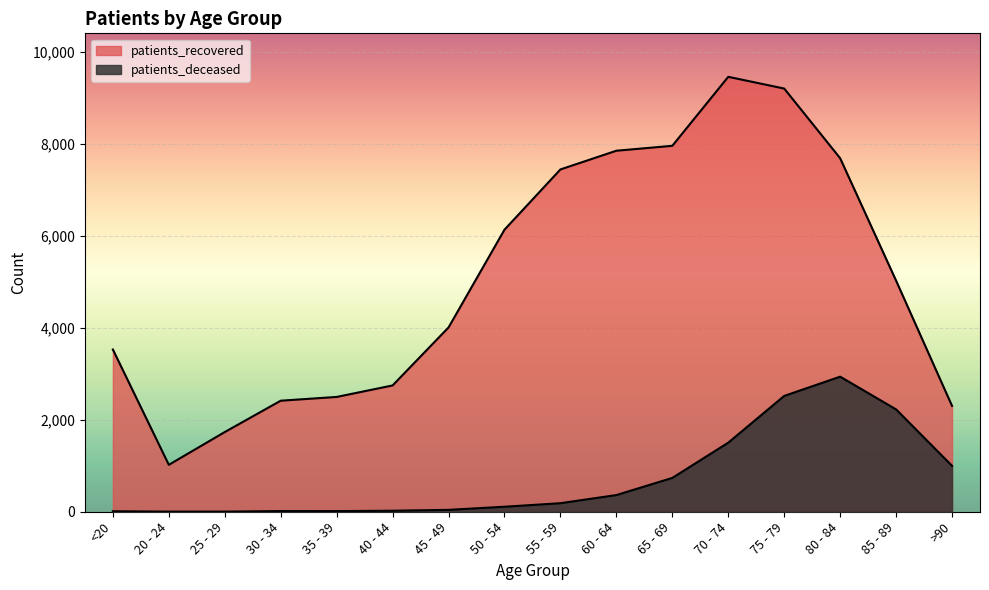

In patients_deceased, how many points are lower than both neighbors (excluding endpoints)?

1